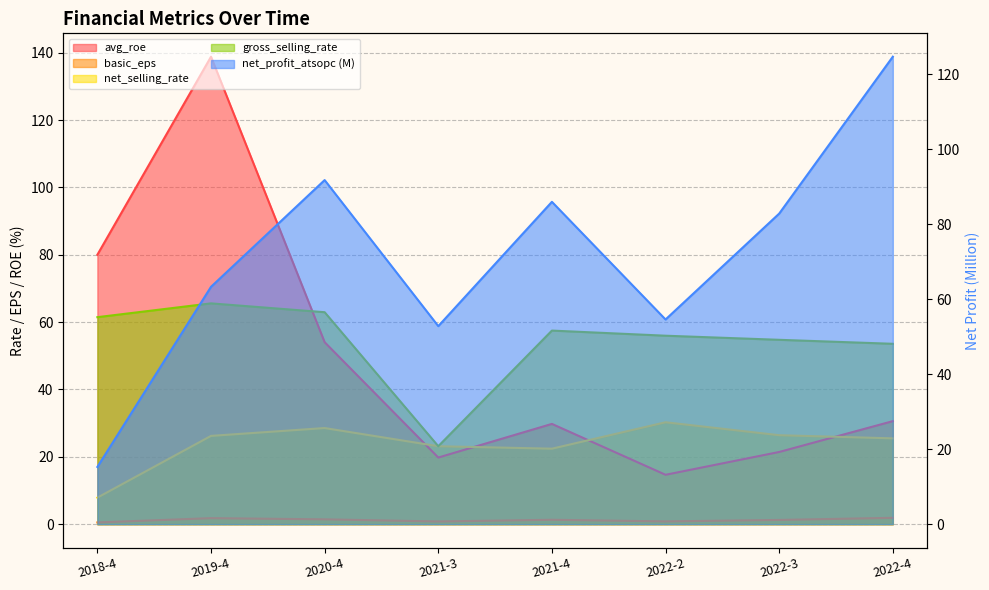

What is the sum of all avg_roe values?

389.1